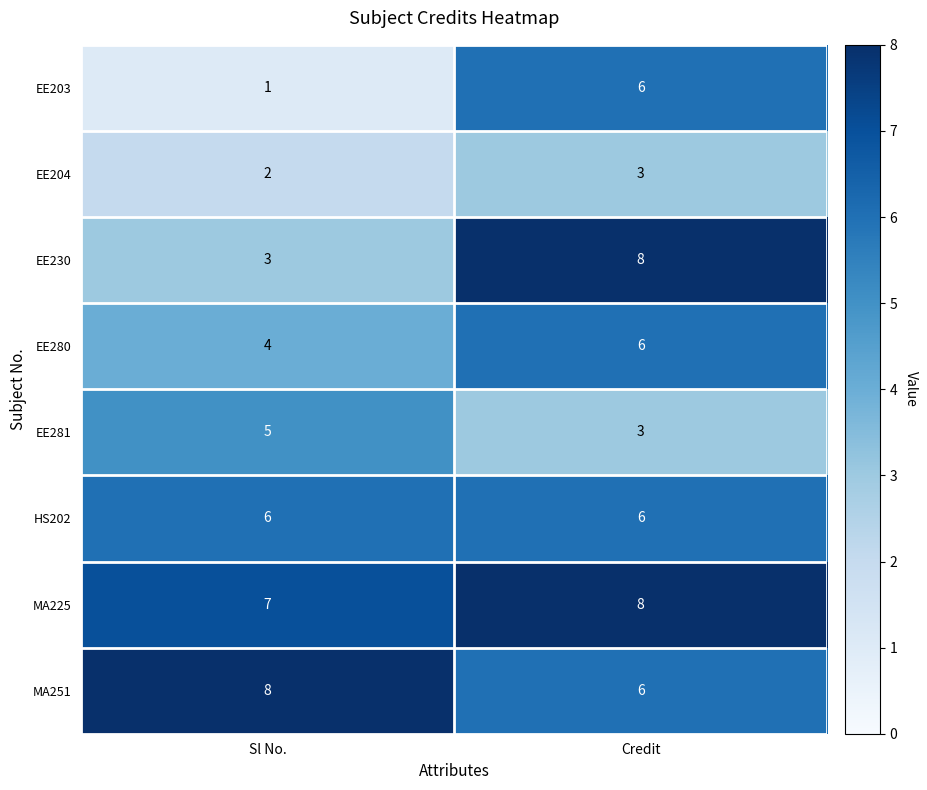

Reading right to left, what are all the values shown in this chart?

EE203: Credit=6	Sl No.=1
EE204: Credit=3	Sl No.=2
EE230: Credit=8	Sl No.=3
EE280: Credit=6	Sl No.=4
EE281: Credit=3	Sl No.=5
HS202: Credit=6	Sl No.=6
MA225: Credit=8	Sl No.=7
MA251: Credit=6	Sl No.=8